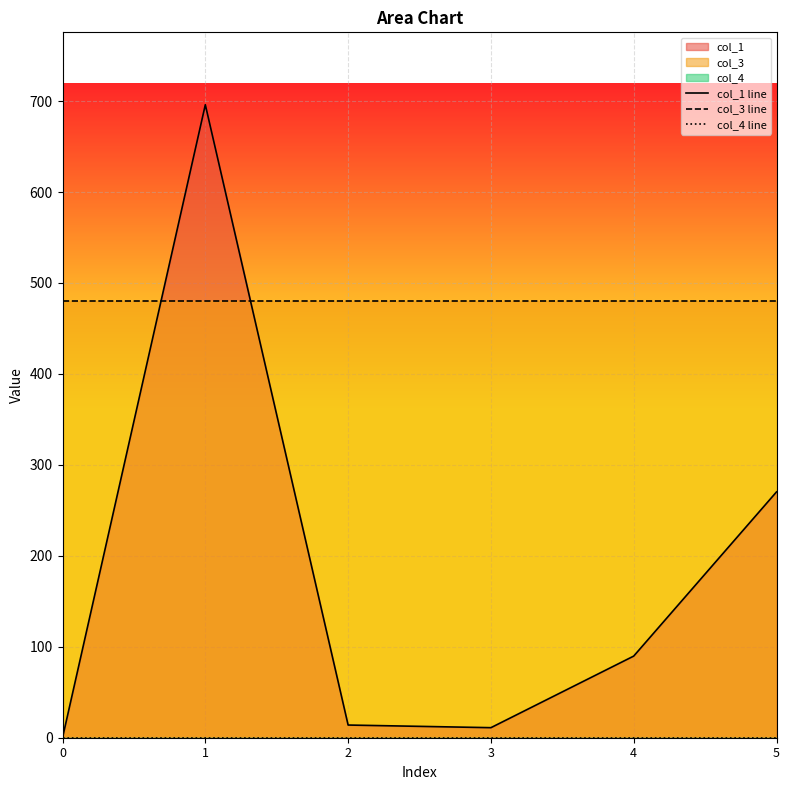

Rank the series by their average value, from lowest to highest.

col_4 line, col_1 line, col_3 line